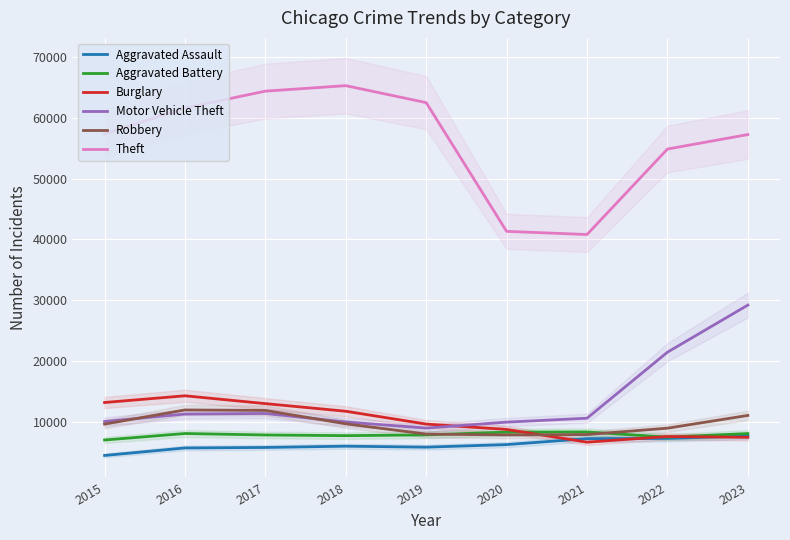

Which series has the largest total across all categories?

Theft